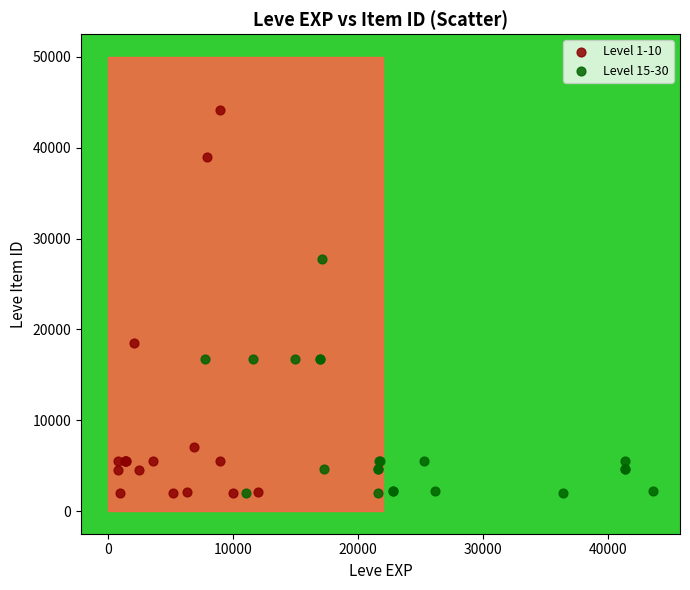

Which series has the largest Y range (max minus min)?

Level 1-10